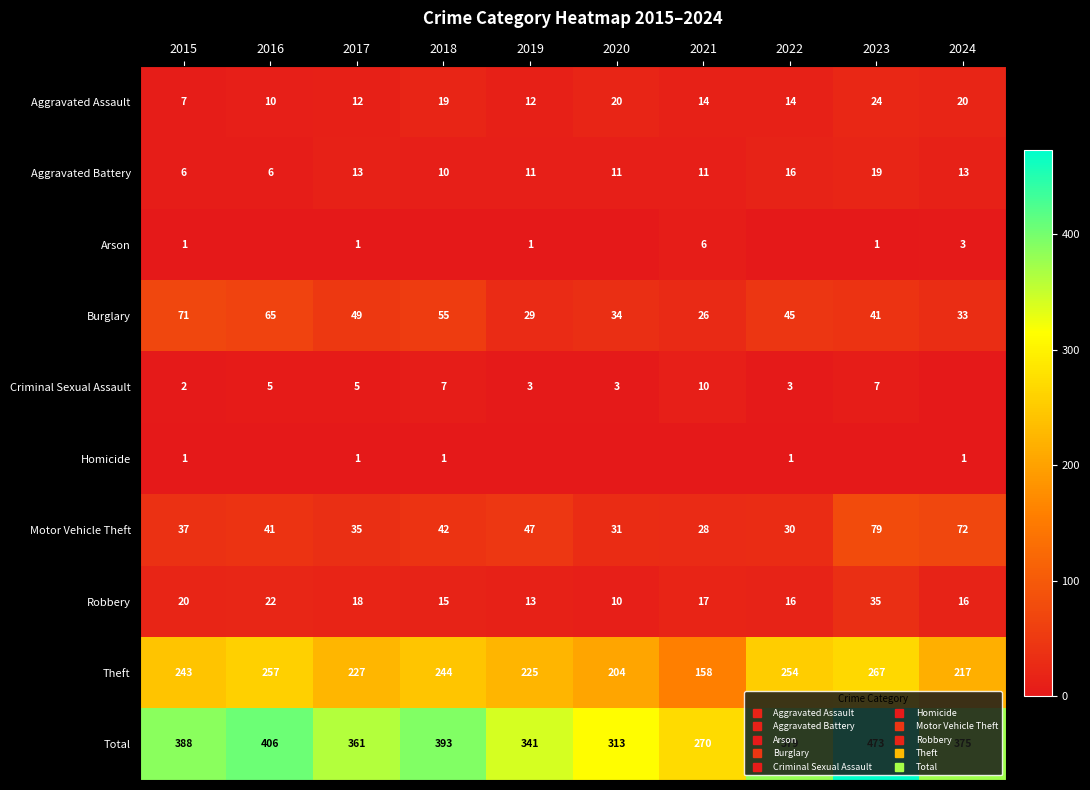

At 2015, list the series in order from smallest to largest.

Arson, Homicide, Criminal Sexual Assault, Aggravated Battery, Aggravated Assault, Robbery, Motor Vehicle Theft, Burglary, Theft, Total